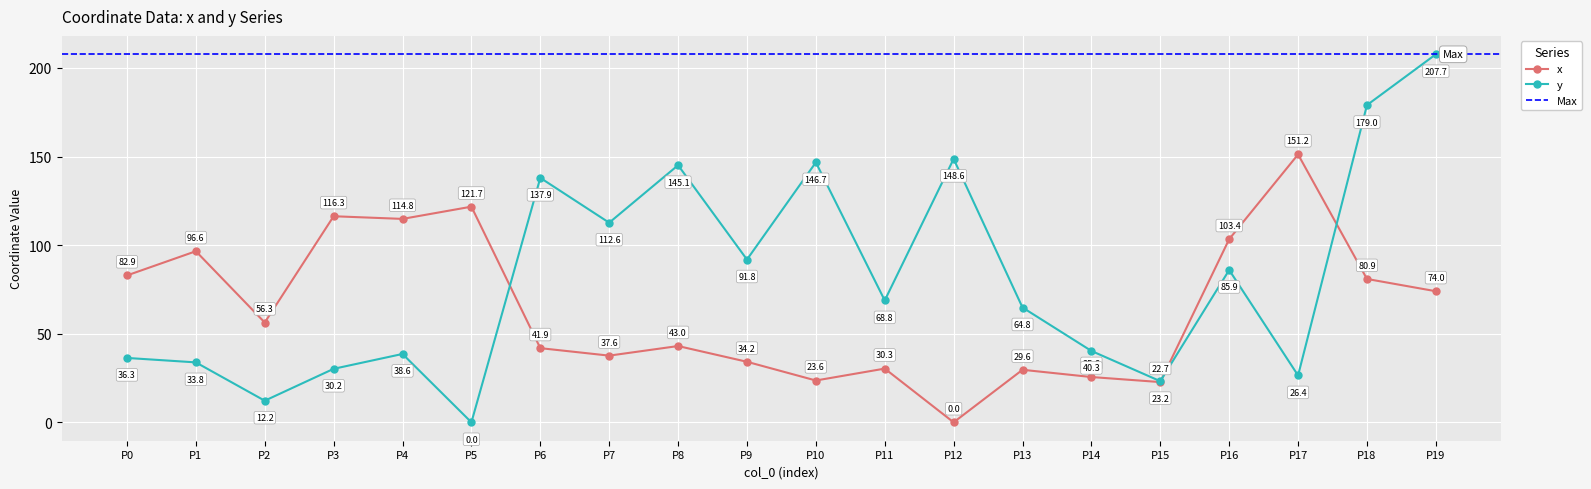

Count the number of categories in the chart.

20